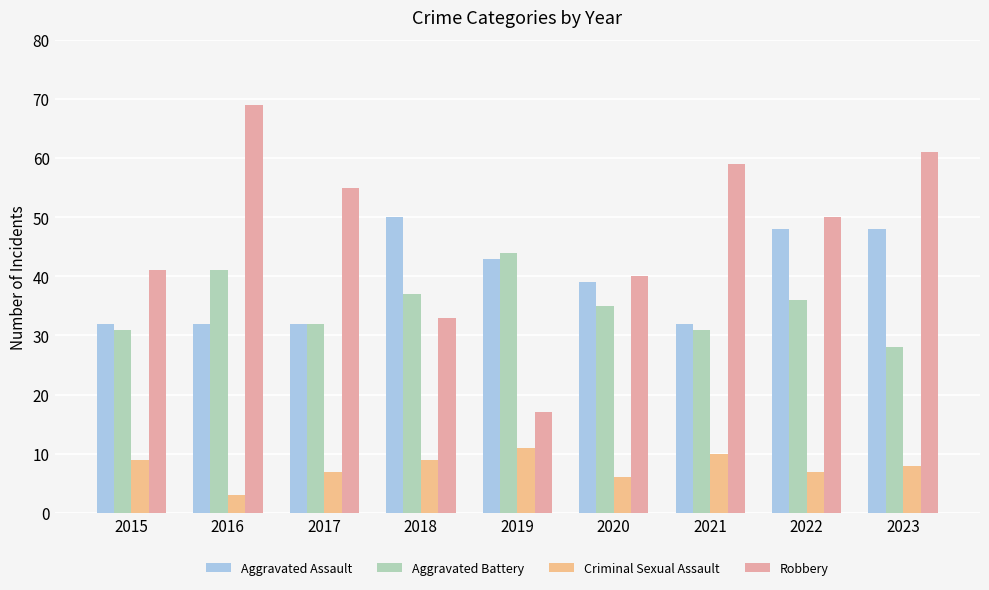

How many bars are there in each group?

4